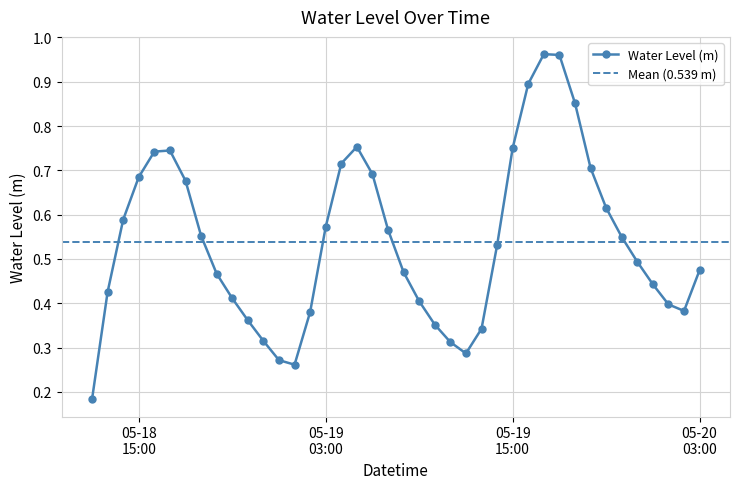

Where is the first local maximum?

2025-05-18 17:00:00